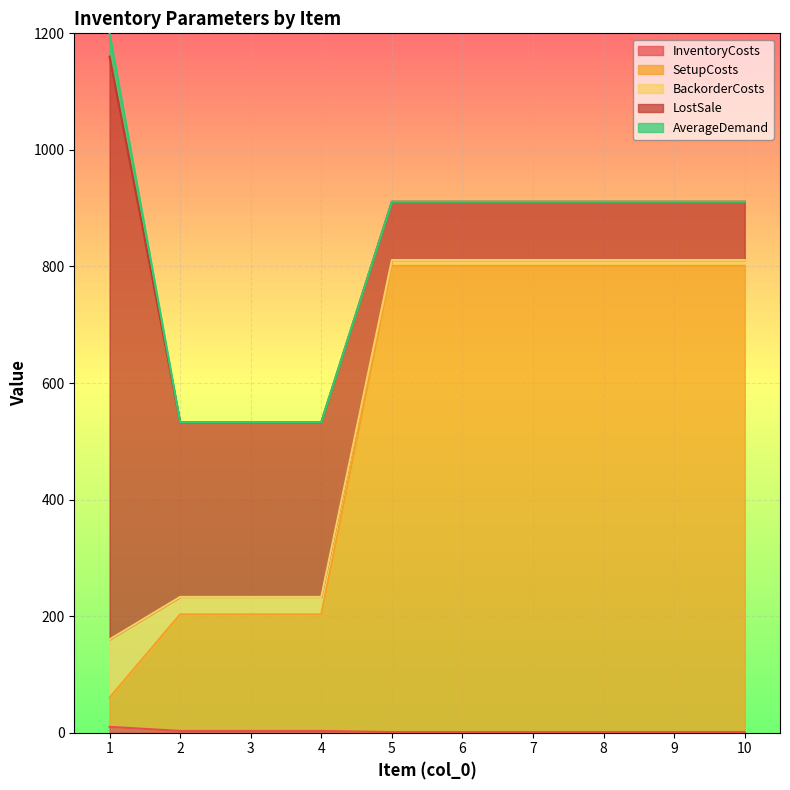

Which series has the largest total across all categories?

SetupCosts